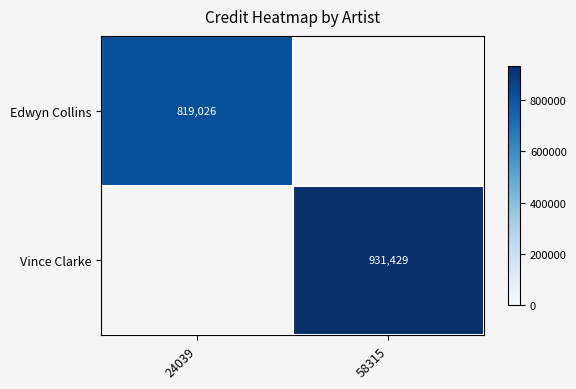

How many data points does each series have?

2